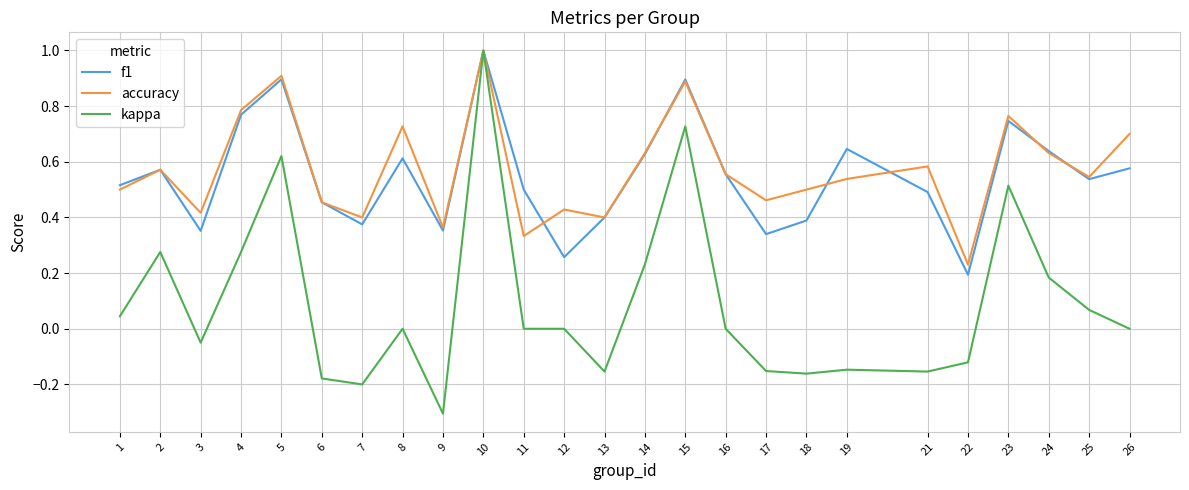

True or false: f1 has more than 2 points higher than both neighbors.

True